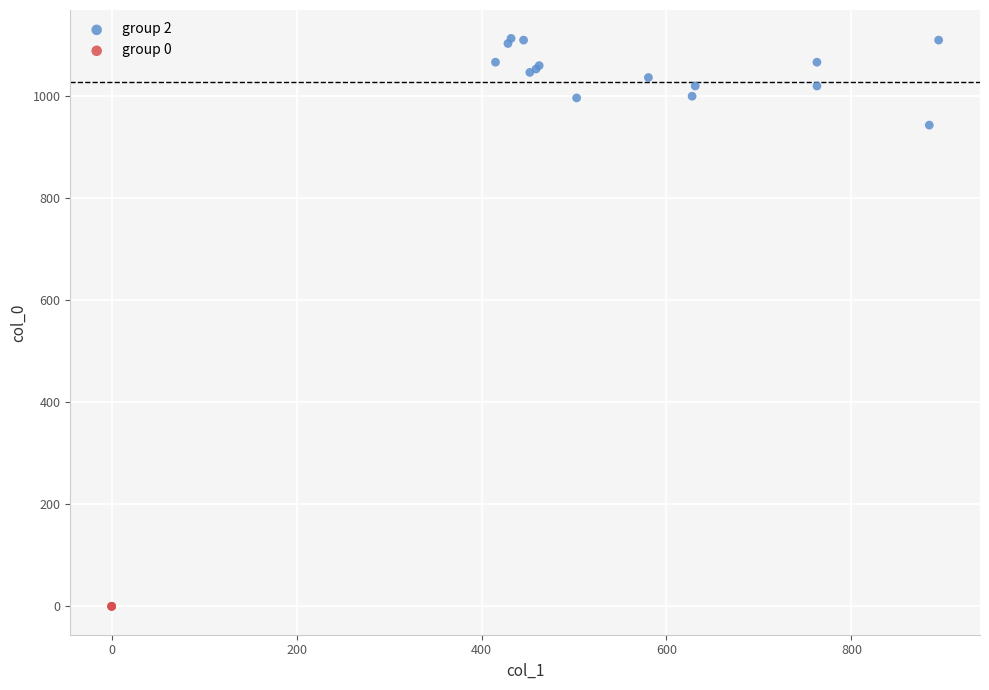

Which series reaches the maximum Y coordinate?

group 2